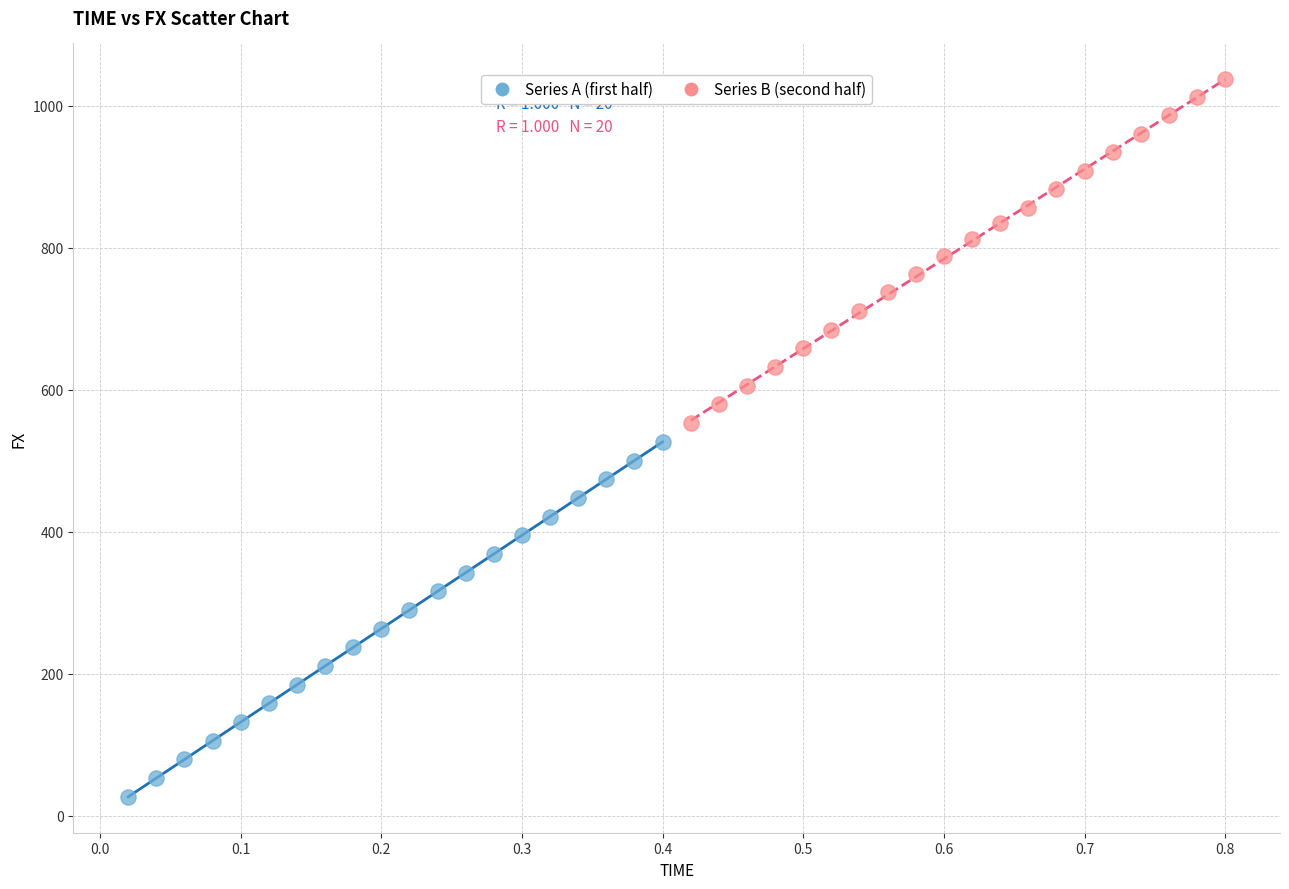

Which series reaches the minimum Y coordinate?

Series A (first half)